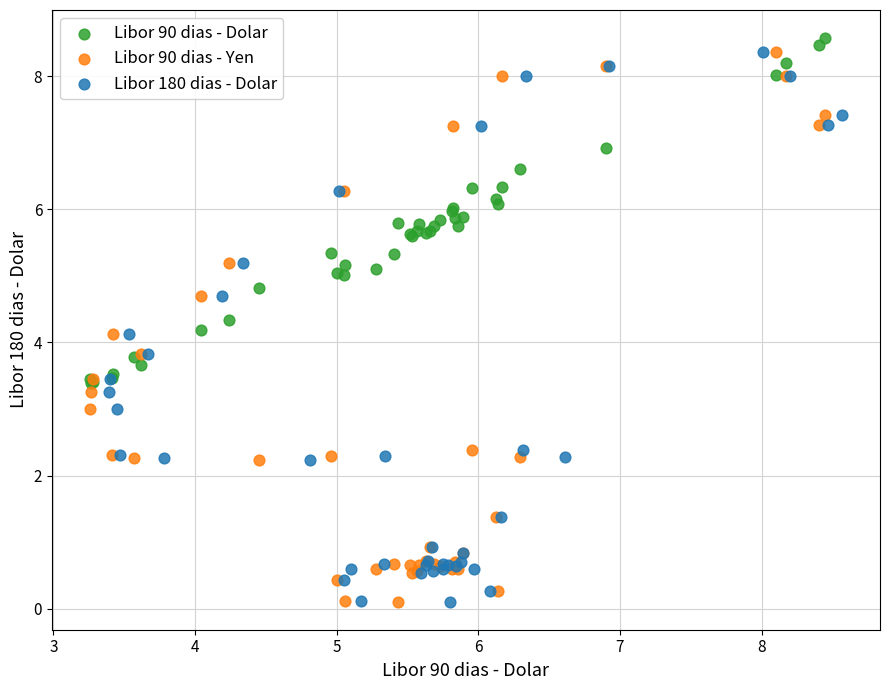

Which series contains the highest Y value?

Libor 90 dias - Dolar